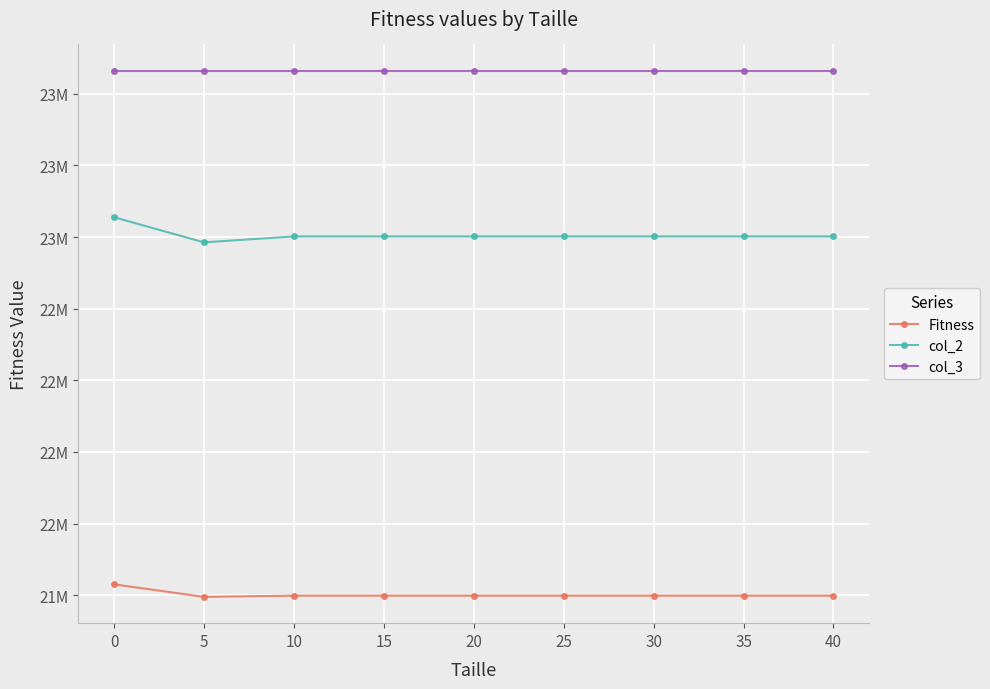

True or false: col_2 and col_3 intersect in this chart.

False